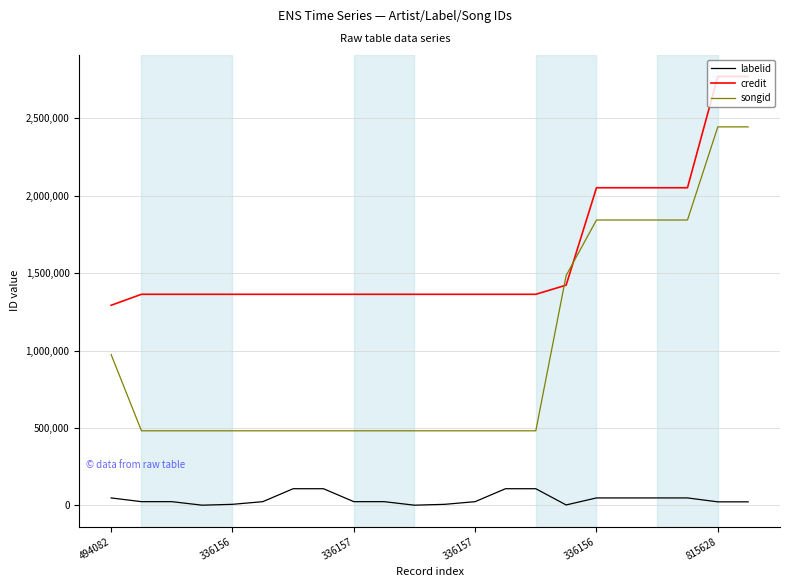

Which series has the widest spread of values?

songid